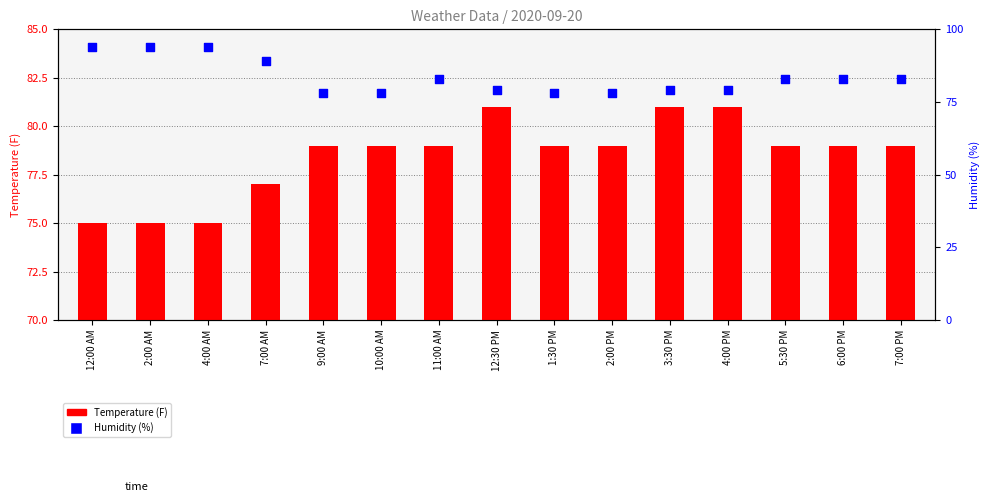

Is the value of Temperature at 12:30 PM greater than the value of Humidity at 12:00 AM?

No